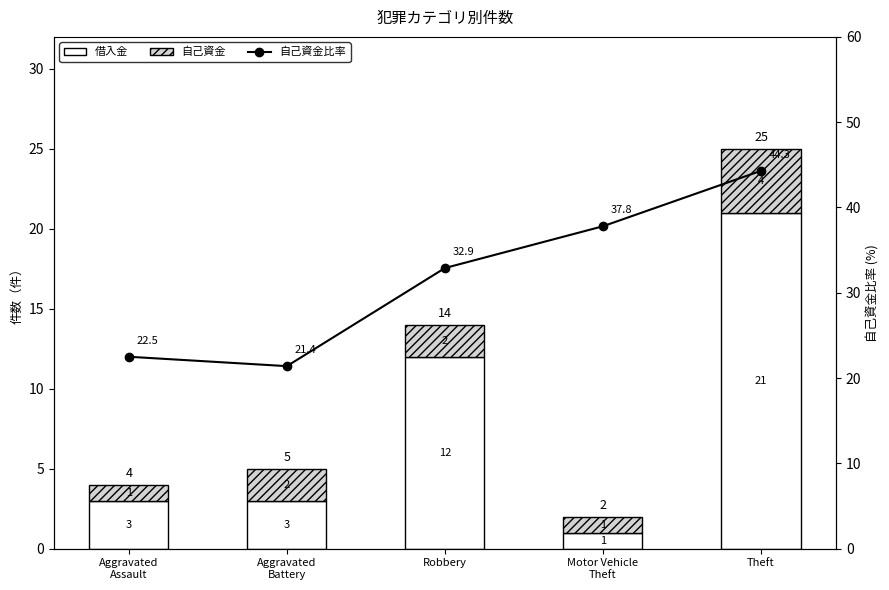

Reading left to right, list all the values displayed in this chart.

借入金: 3.0	3.0	12.0	1.0	21.0
自己資金: 1.0	2.0	2.0	1.0	4.0
自己資金比率: 22.5	21.4	32.9	37.8	44.3